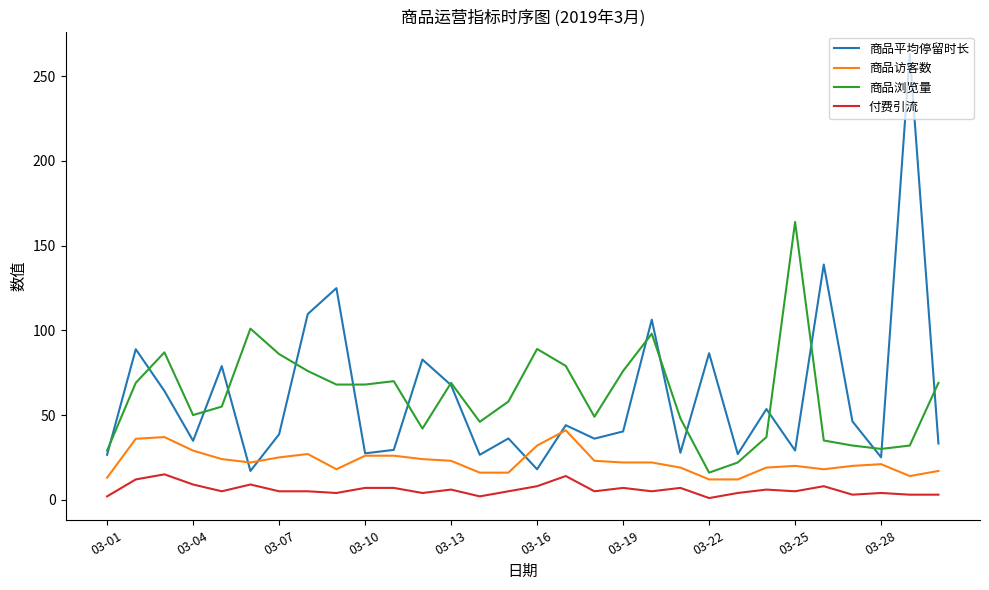

List the series in order of their peak value, highest first.

商品平均停留时长, 商品浏览量, 商品访客数, 付费引流